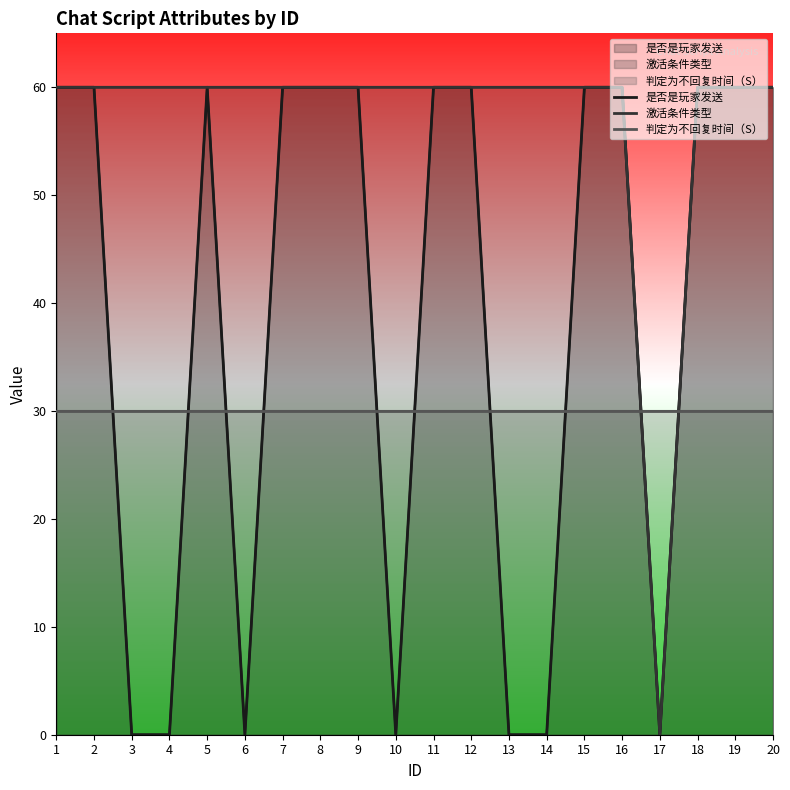

Which series ends up on top after the final intersection of 是否是玩家发送 and 判定为不回复时间（S）?

是否是玩家发送